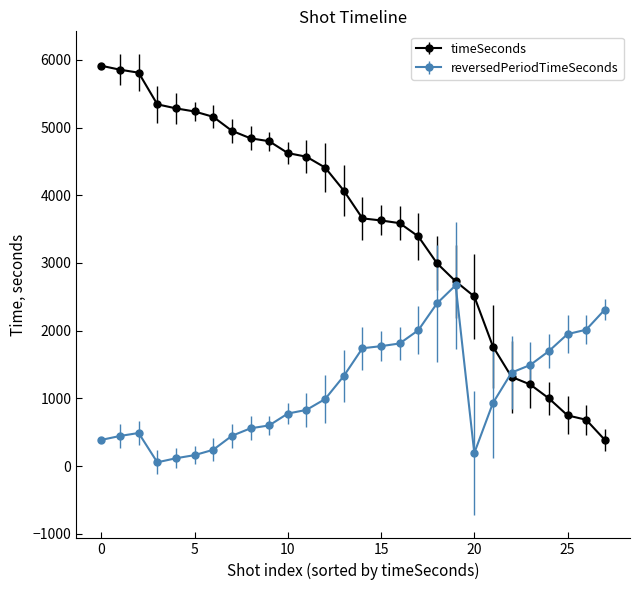

What is the difference between the second highest and second lowest values in the timeSeconds series?

5169